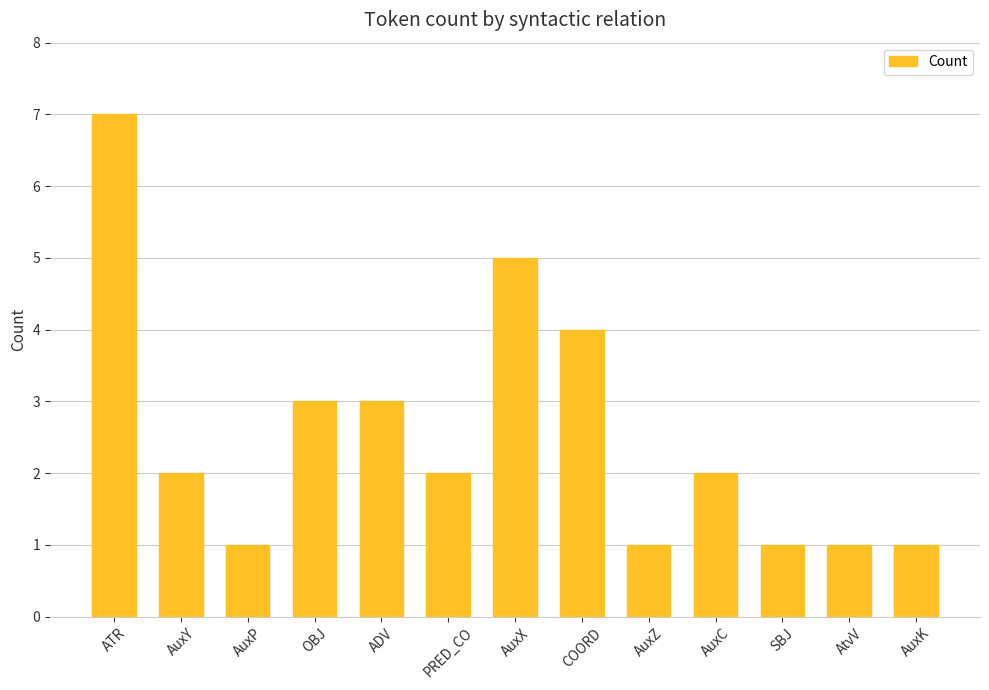

Which category has the highest value across all series?

ATR